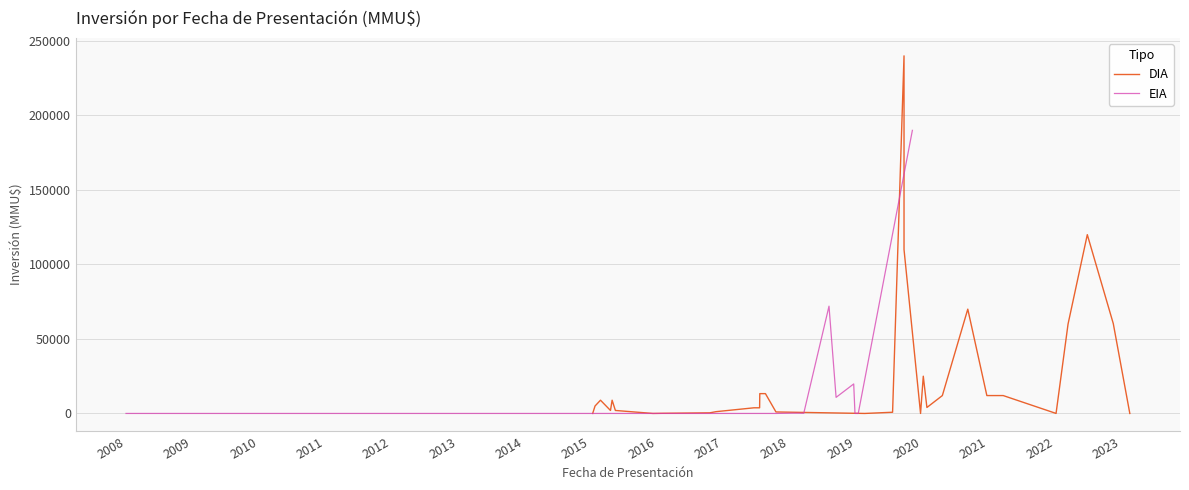

What are all the series names shown in the legend?

DIA, EIA